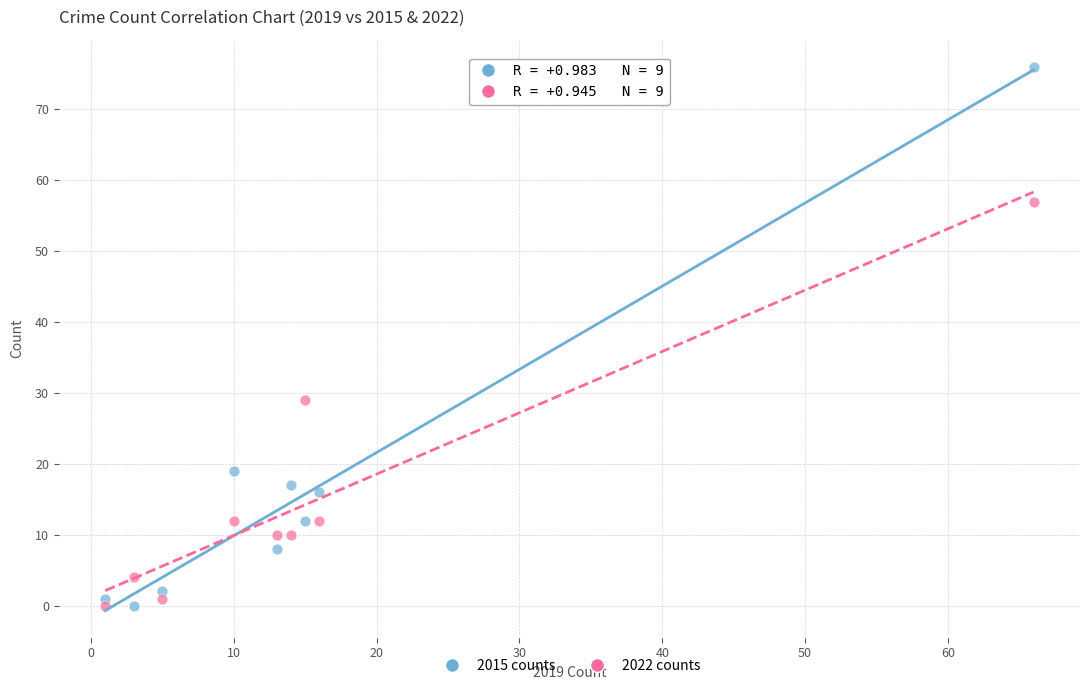

Which series has the widest spread of Y values?

2015 counts